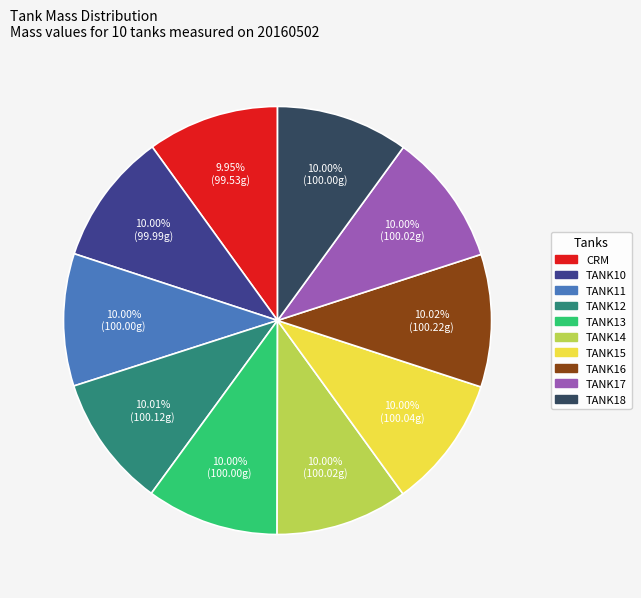

Do TANK18 and TANK10 together represent more than half of the pie?

No